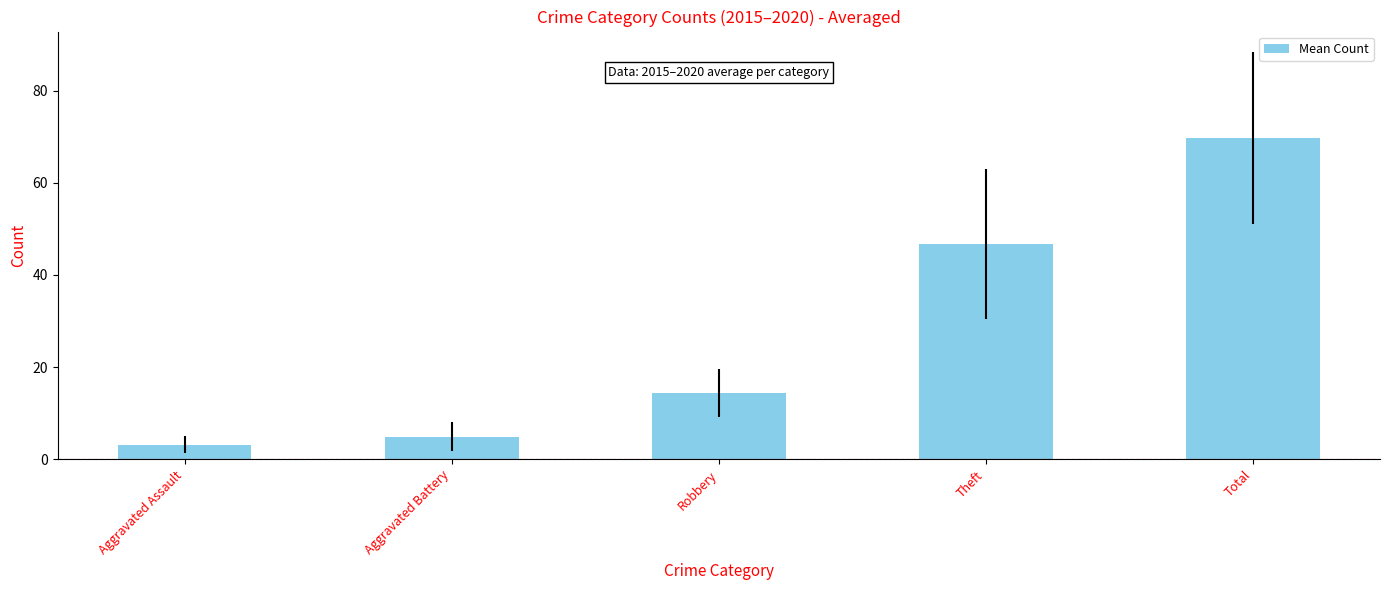

Rank the categories by value from lowest to highest.

Aggravated Assault, Aggravated Battery, Robbery, Theft, Total